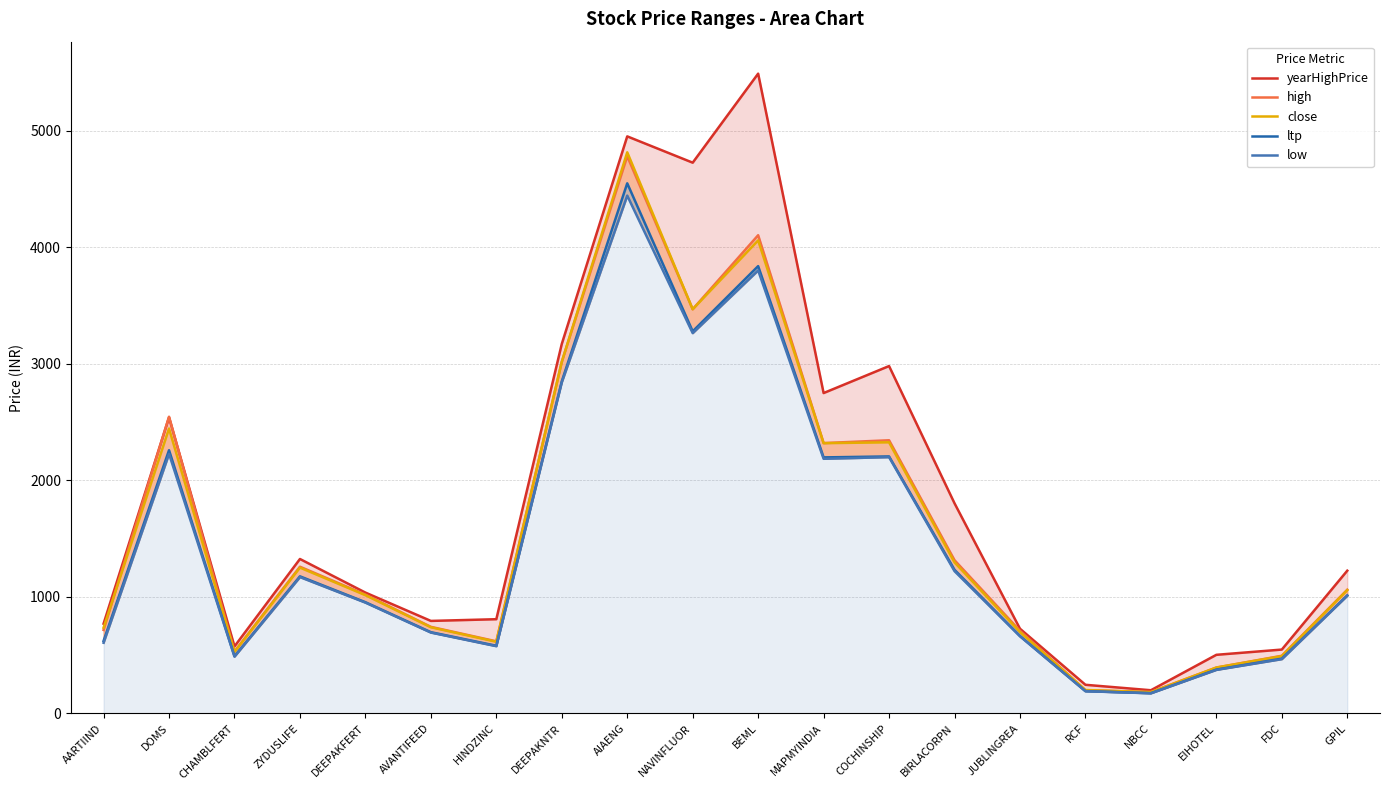

Is it true that close equals 527.2 at CHAMBLFERT?

True